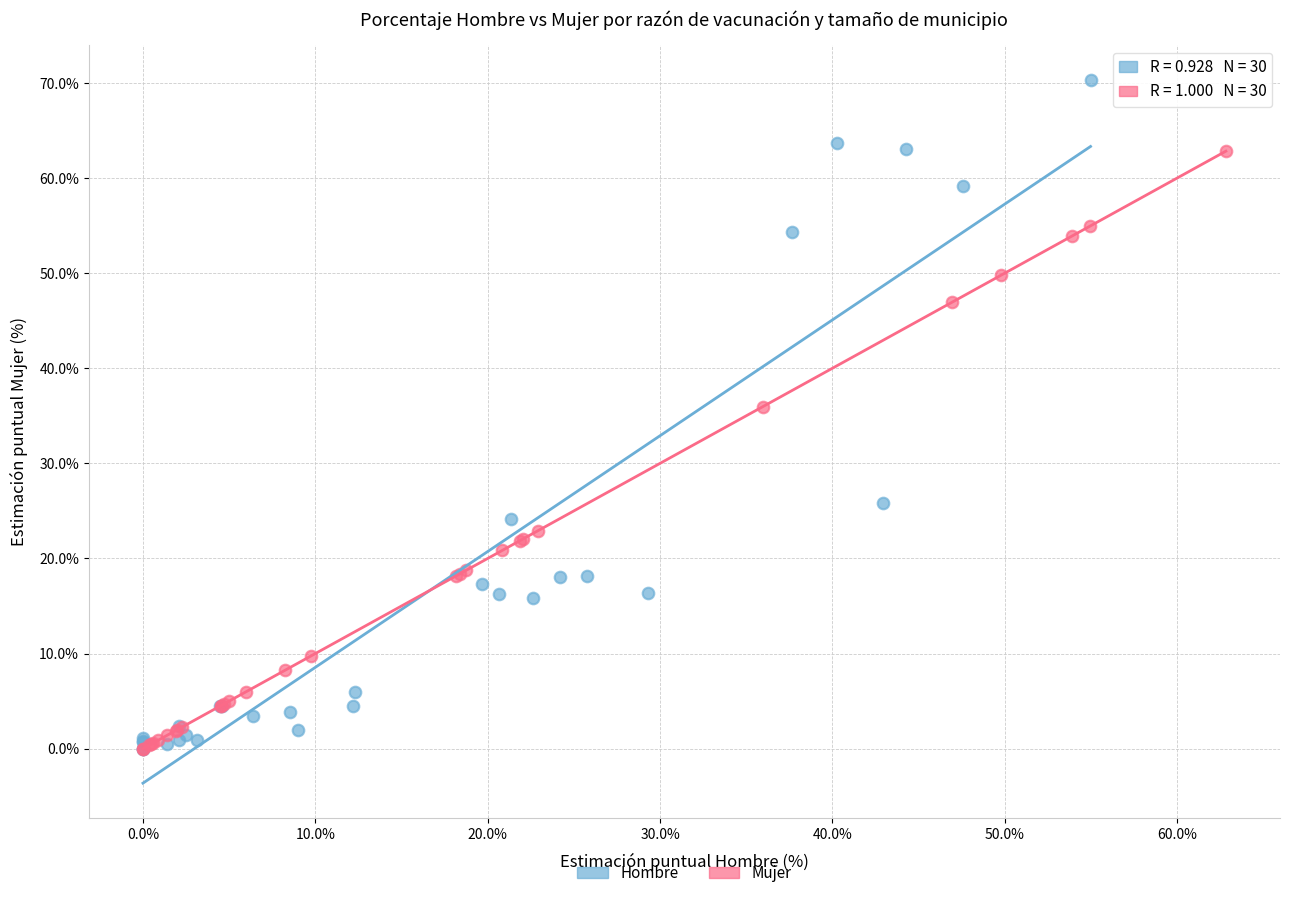

Which series has the widest spread of Y values?

Hombre